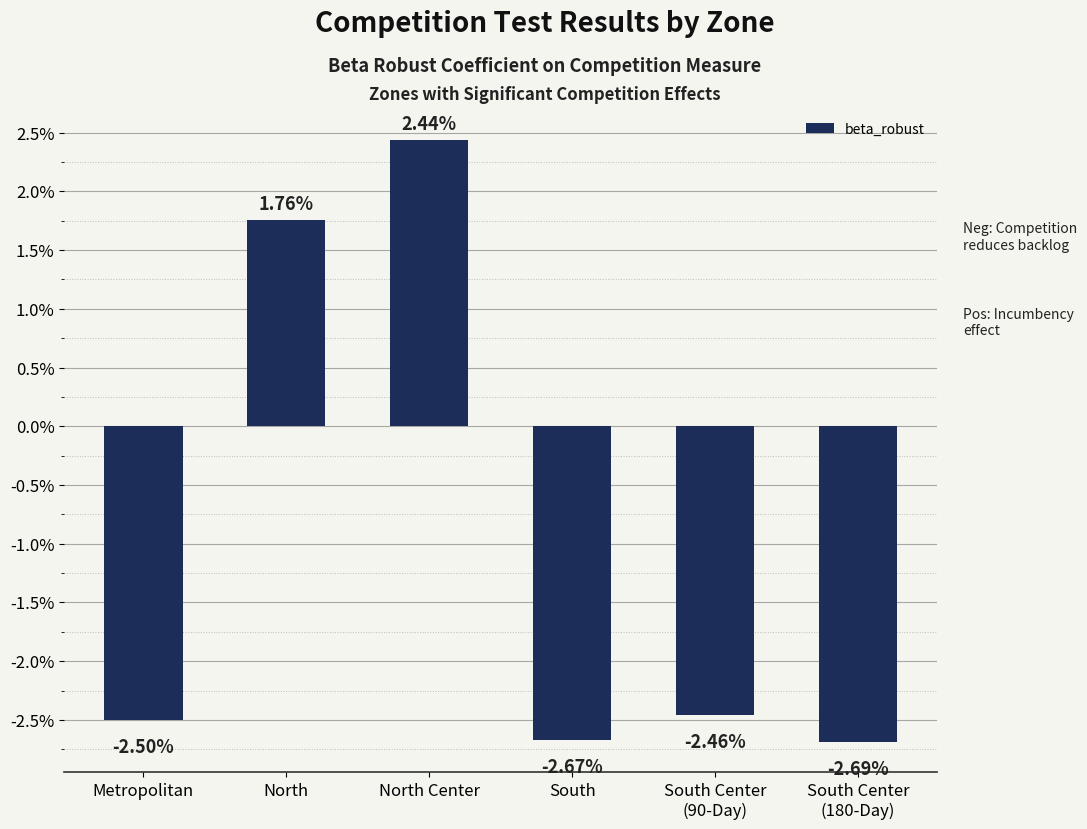

What is the average value?

-1.0